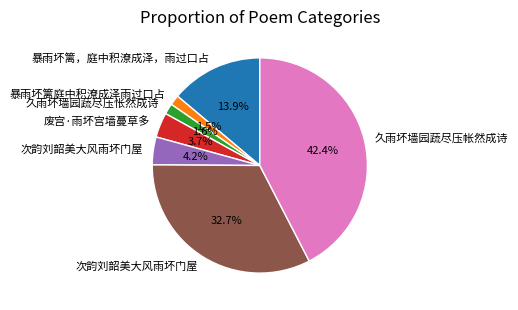

Does any single category account for the majority?

No